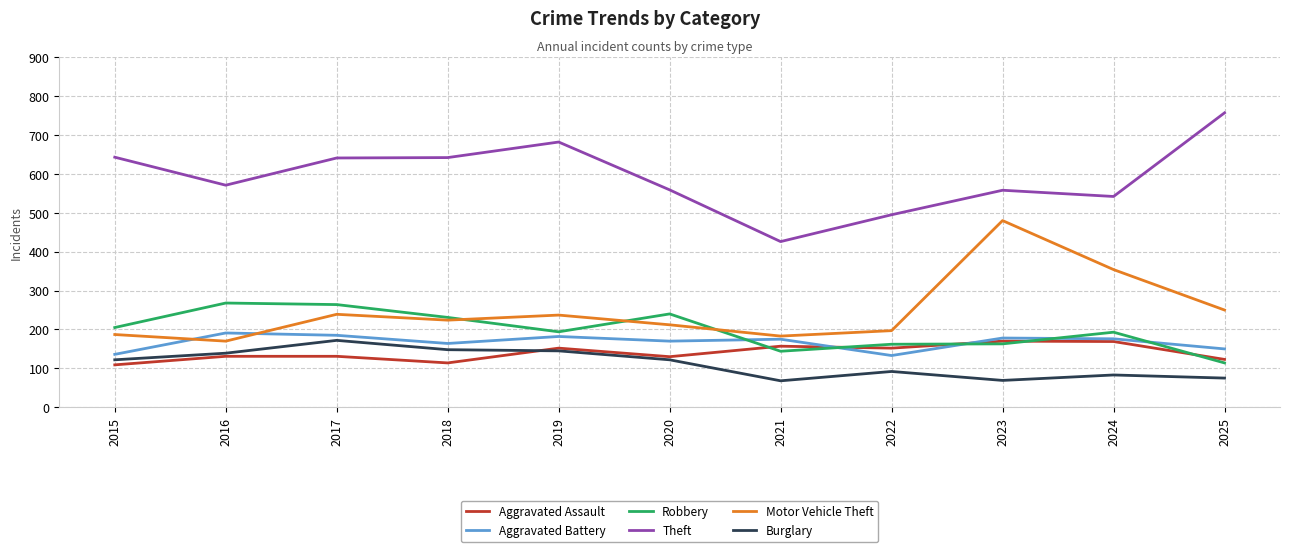

True or false: Burglary has a value of 145 at 2019.

True